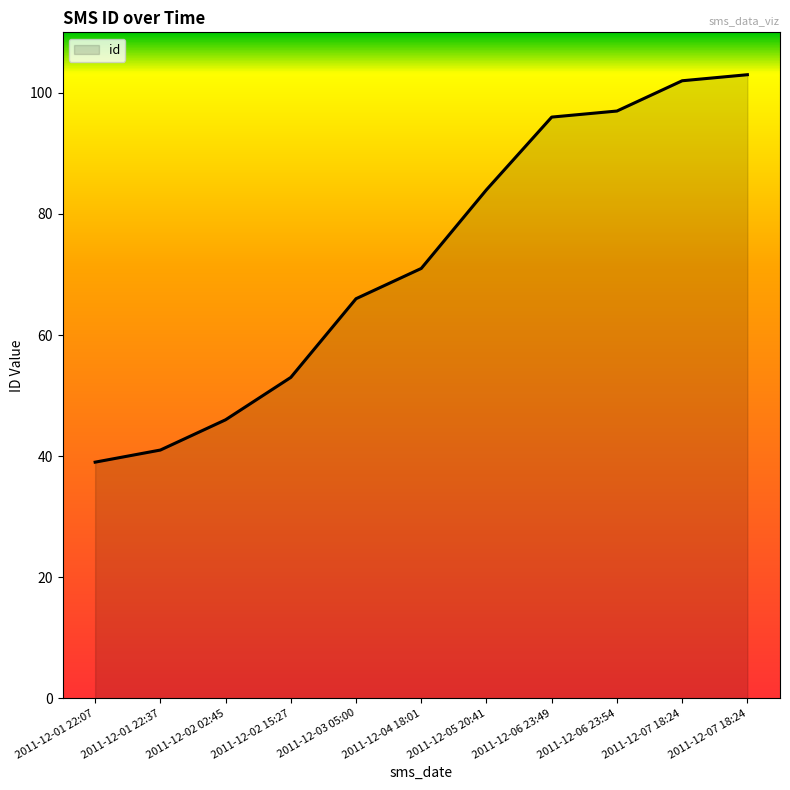

Is this an area chart (filled region under the line)?

Yes